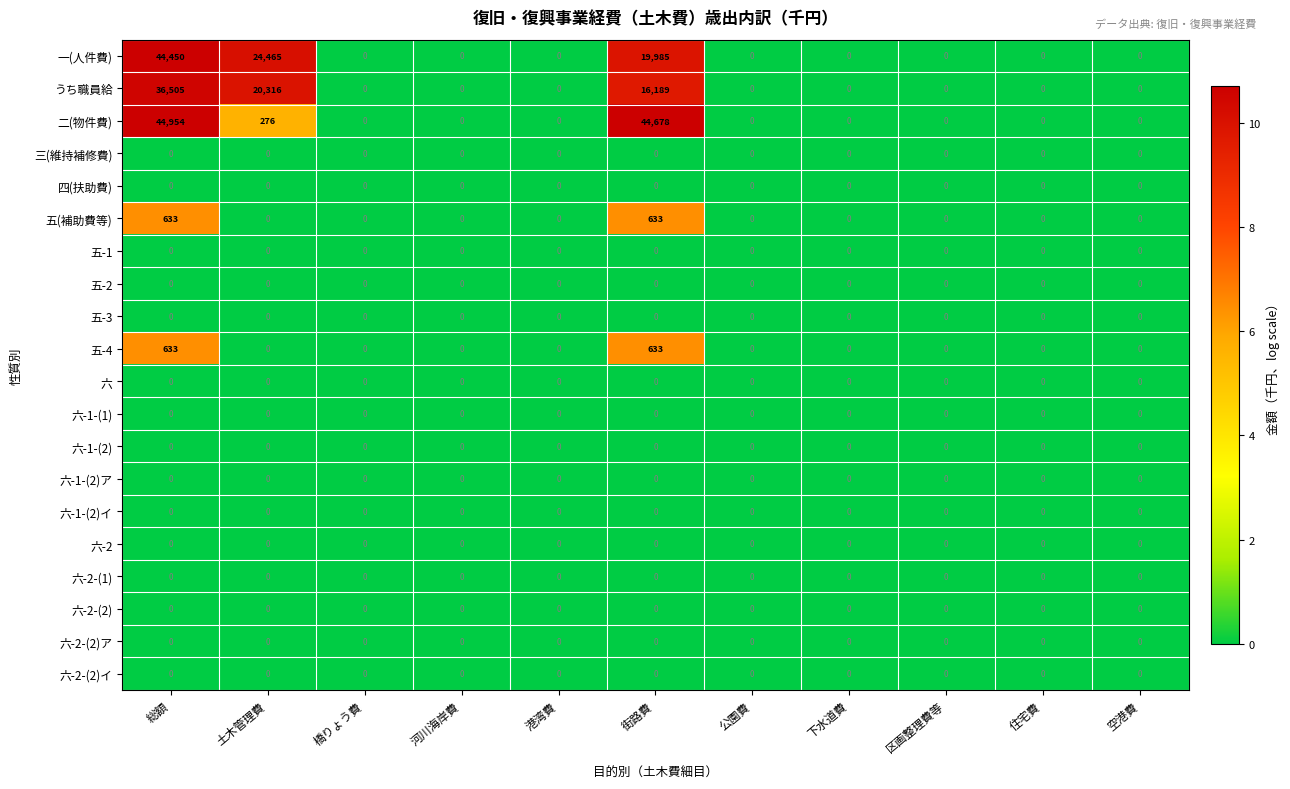

Which series has the largest total across all categories?

二(物件費)